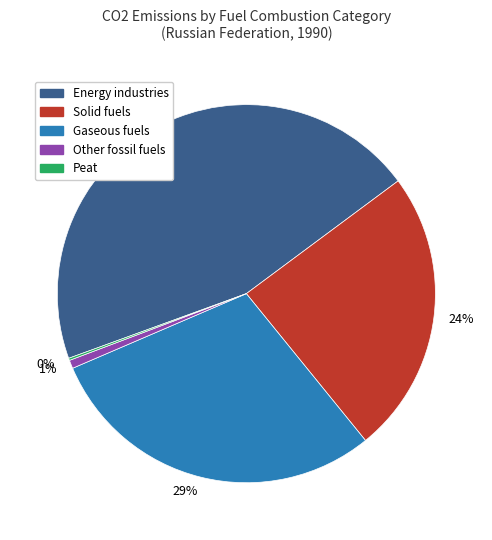

Does 24% represent more than half of the total?

No